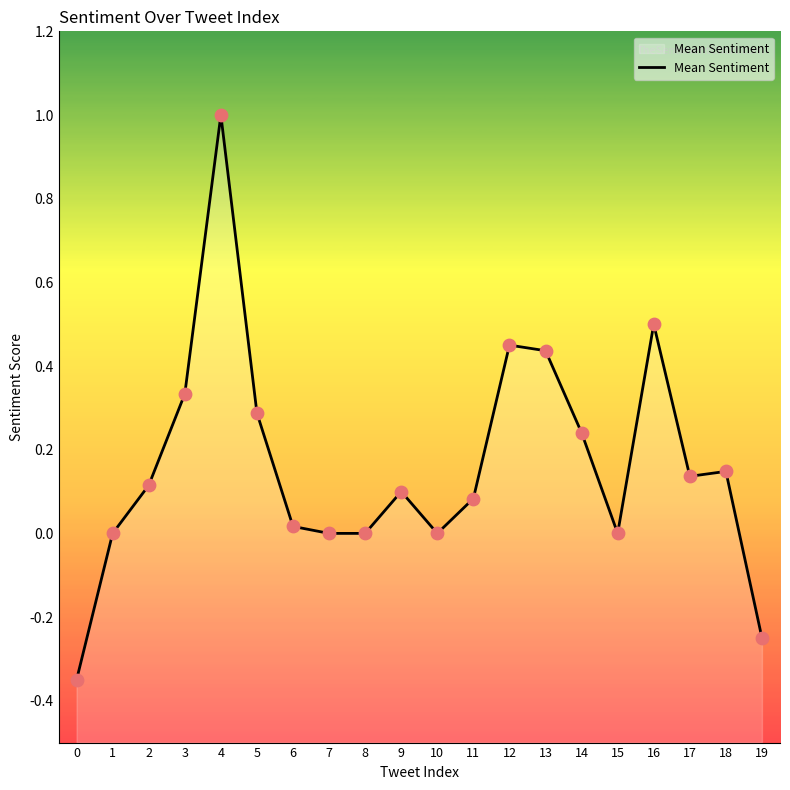

What is the change in value from 7 to 18?

+0.1